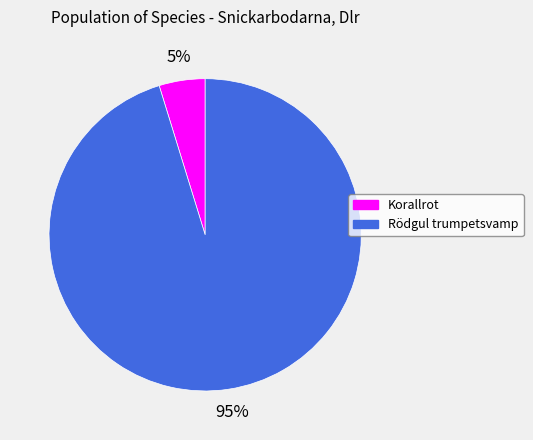

Which slice is the smallest?

Korallrot